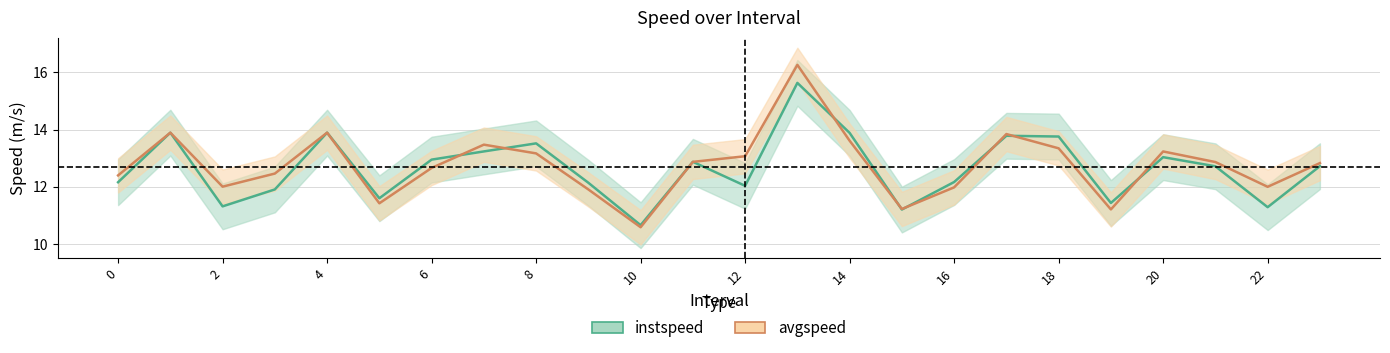

How many categories are shown in the chart?

24